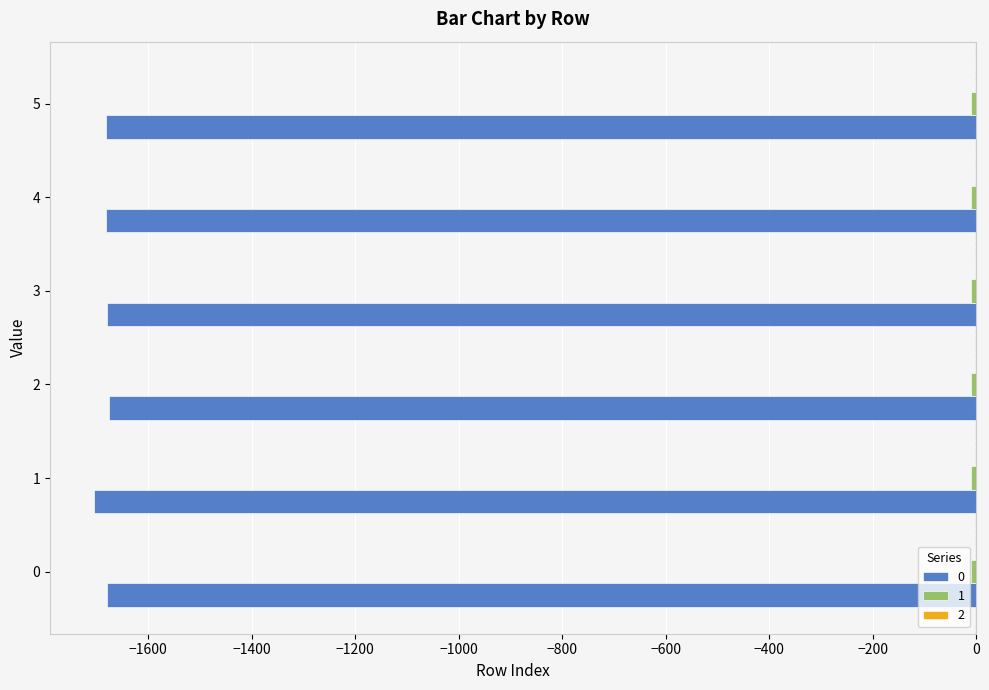

How many distinct data groups are displayed?

3